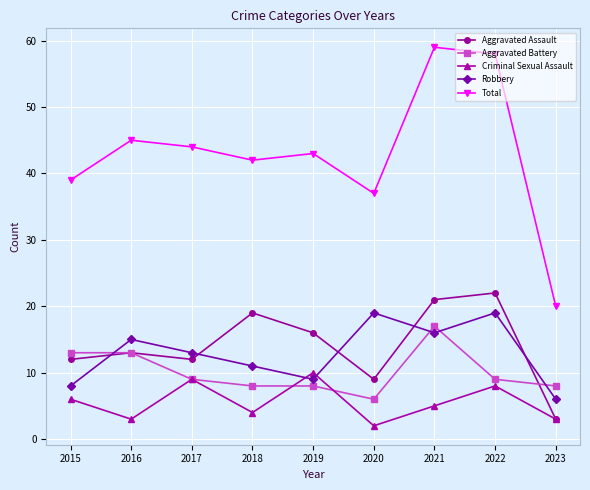

What is the smallest value displayed?

2